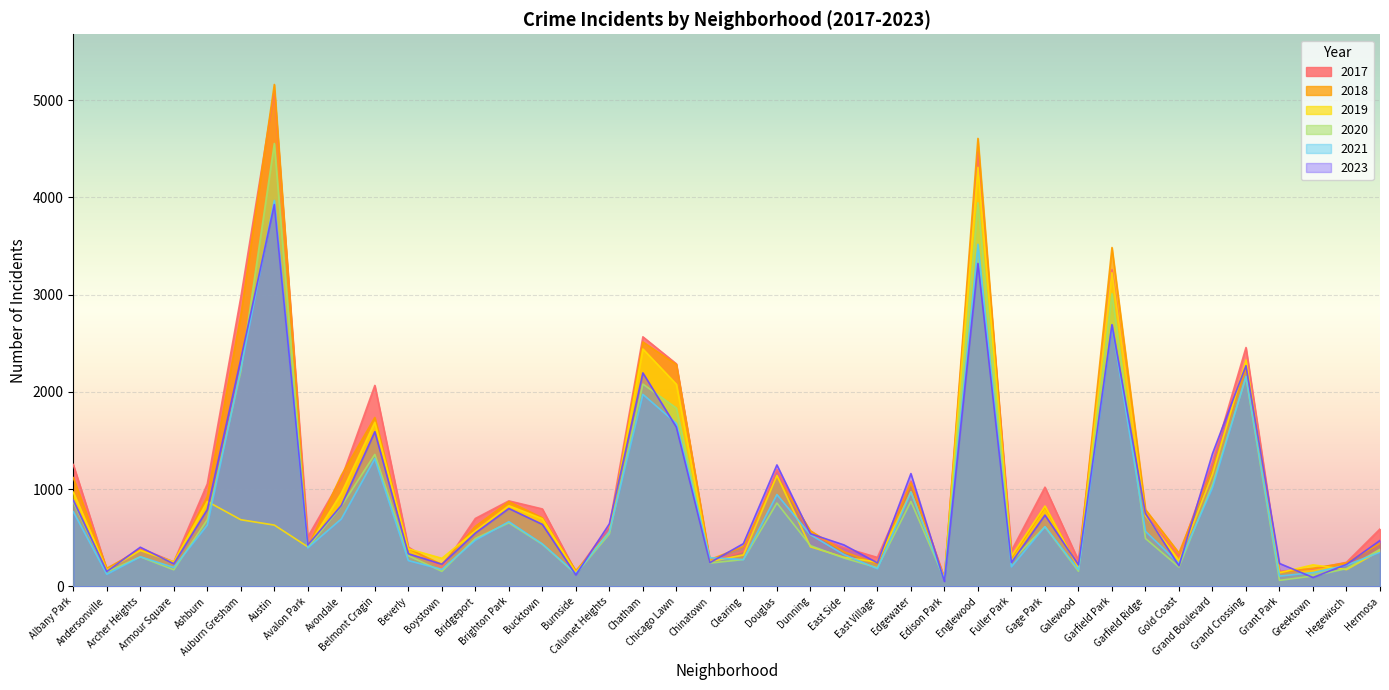

True or false: 2021 has more than 2 points higher than both neighbors.

True